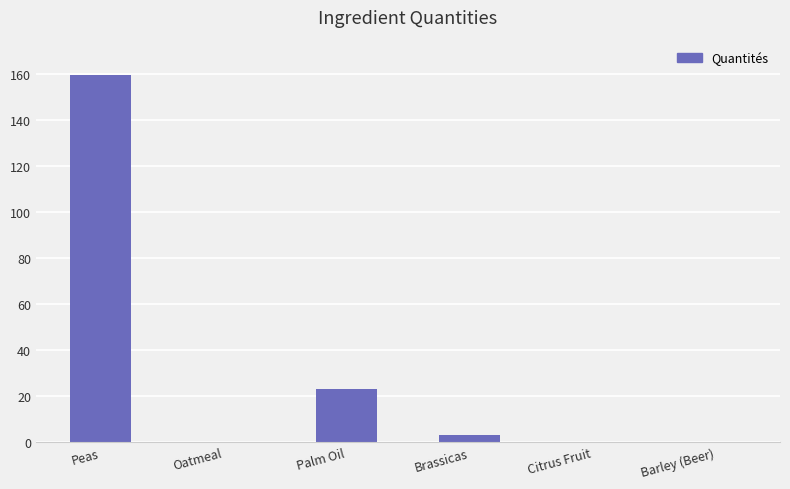

What is the sum of the values at Palm Oil and Barley (Beer)?

22.9